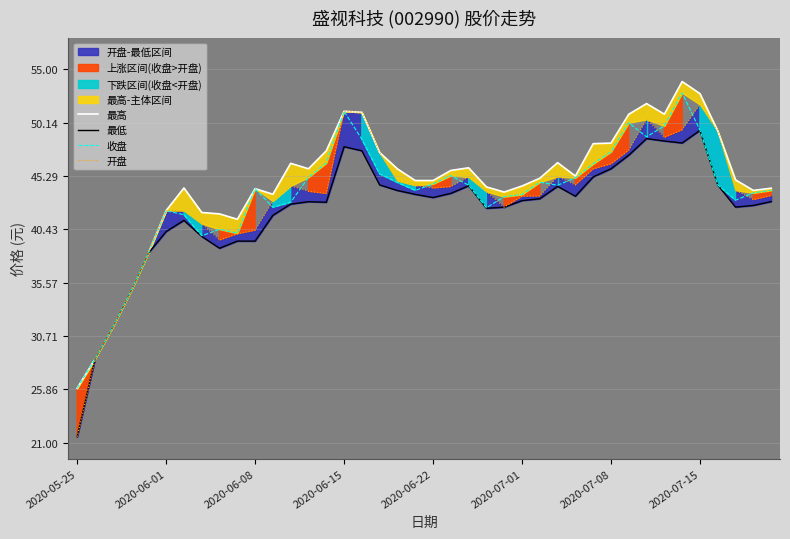

True or false: 最低 and 开盘 intersect in this chart.

False